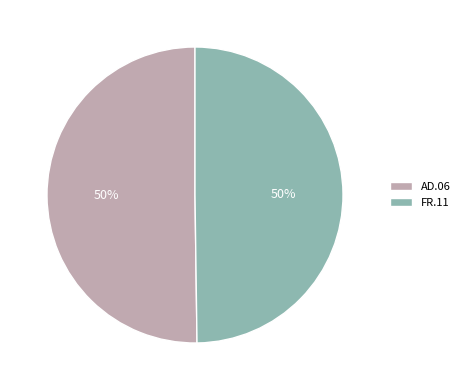

The AD.06 slice represents 50% of the pie. True or false?

True